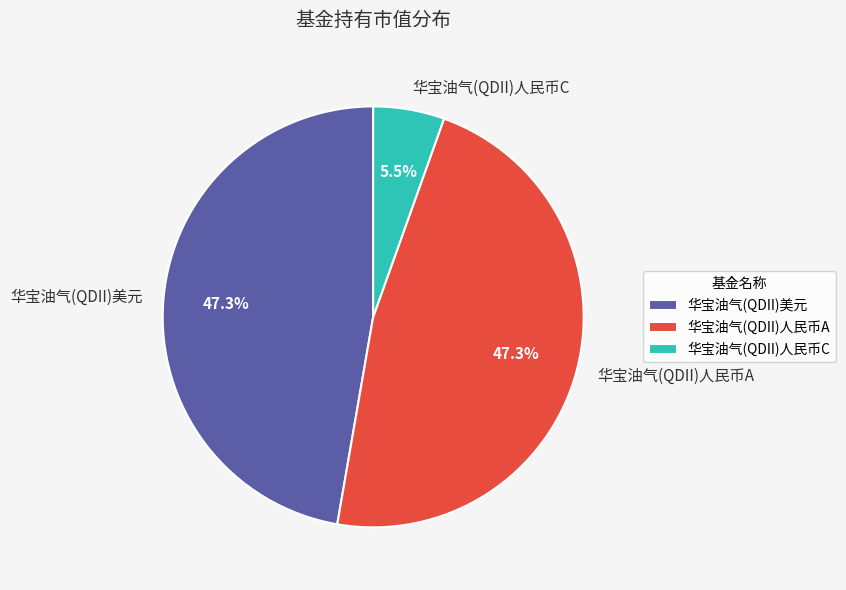

To the nearest percent, what is the combined percentage of 华宝油气(QDII)人民币A and 华宝油气(QDII)美元?

95%